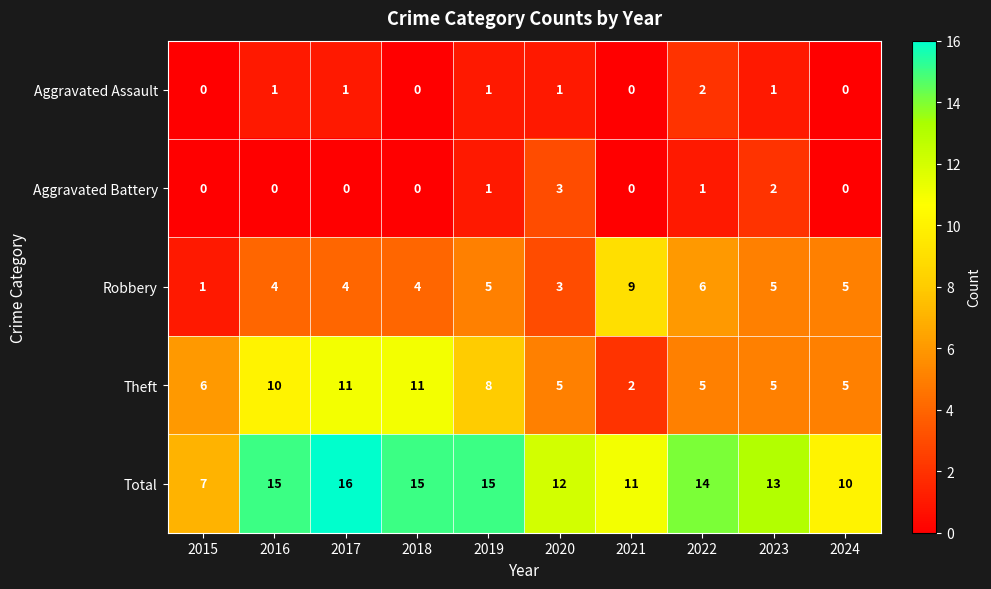

List the series in order of their peak value, highest first.

Total, Theft, Robbery, Aggravated Battery, Aggravated Assault